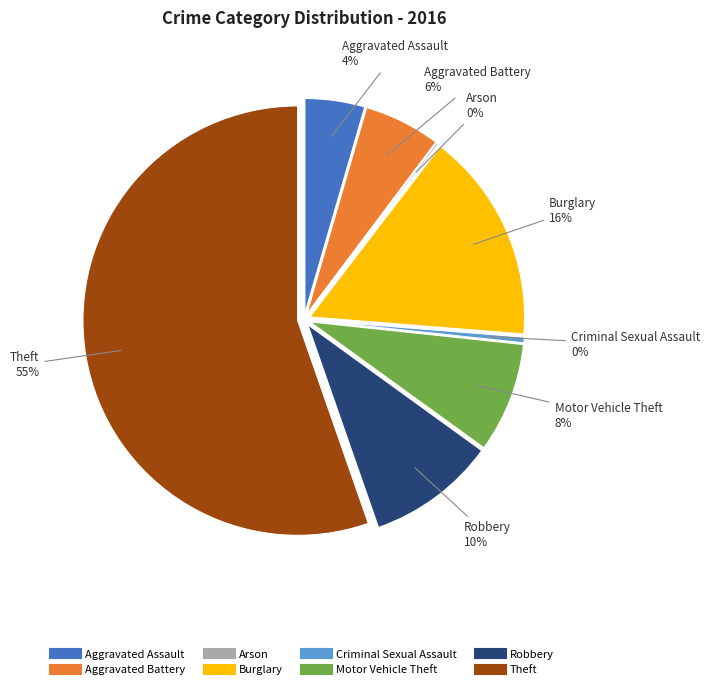

What percentage is the Motor Vehicle Theft slice, to the nearest percent?

8%